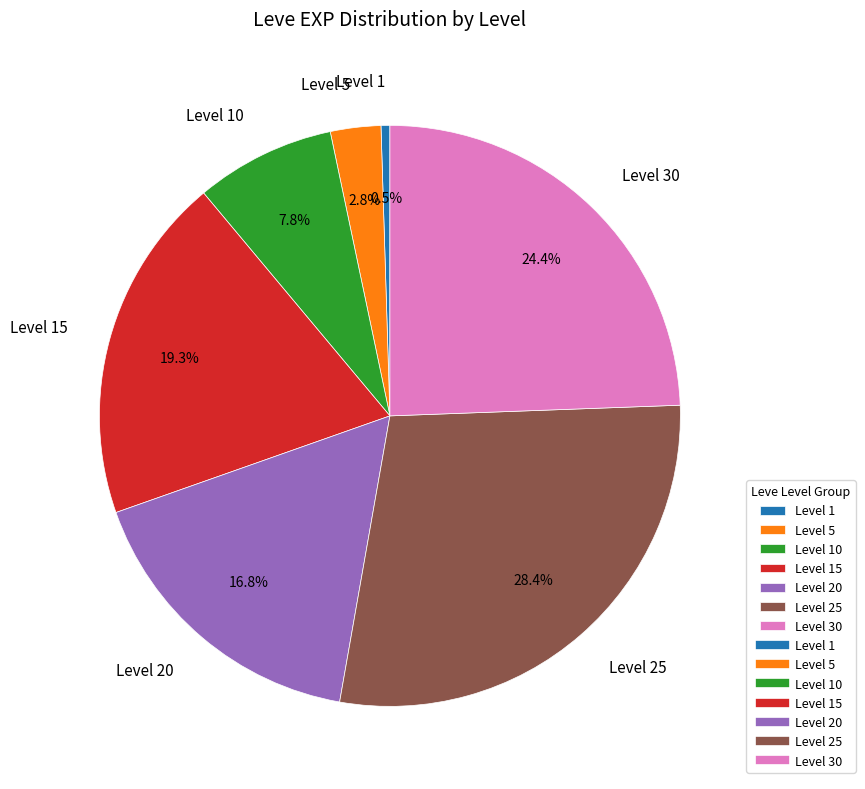

To the nearest percent, what is the average slice percentage?

14%